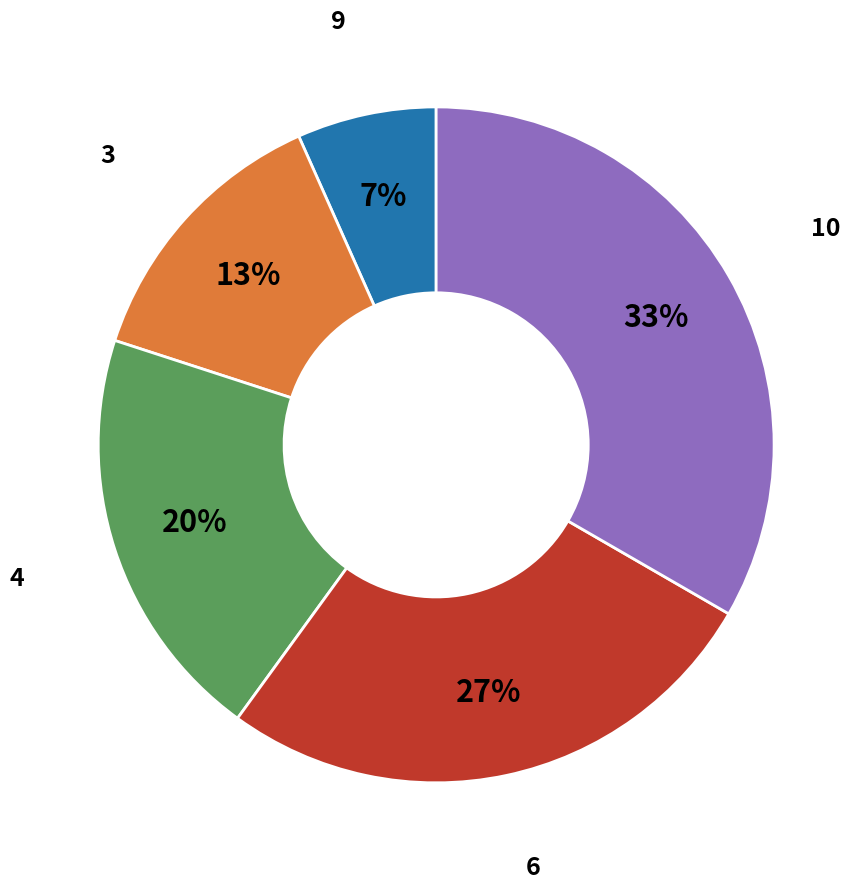

Is there a majority slice in this chart?

No